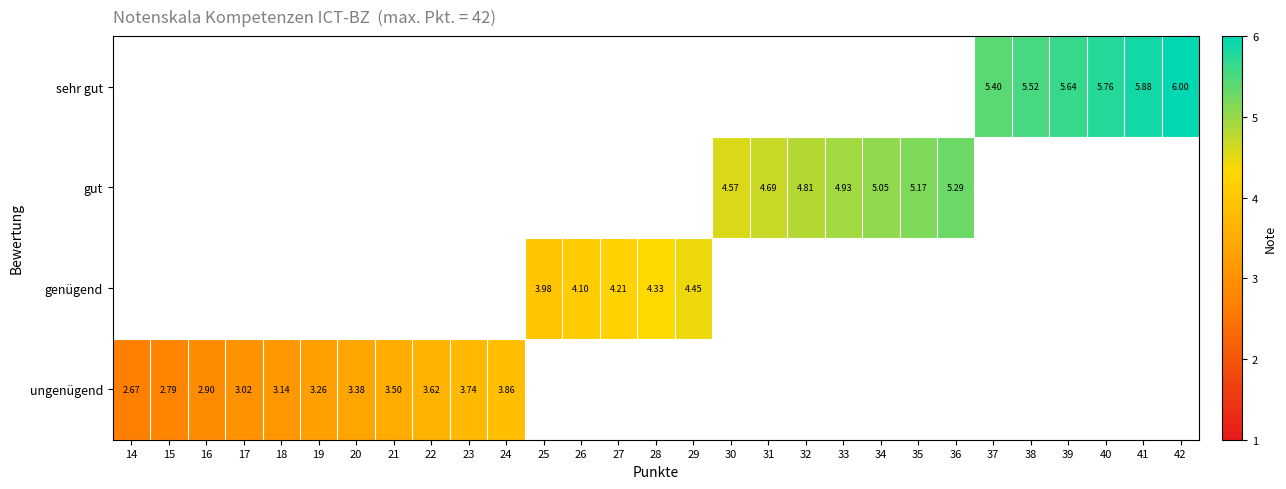

How many series are shown in this chart?

4